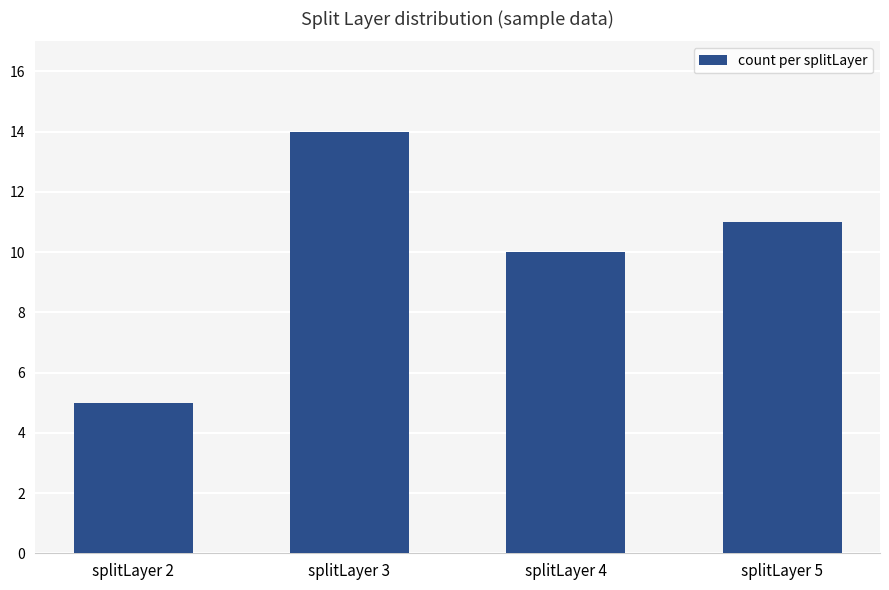

What is the value of the 4th bar from the left?

11